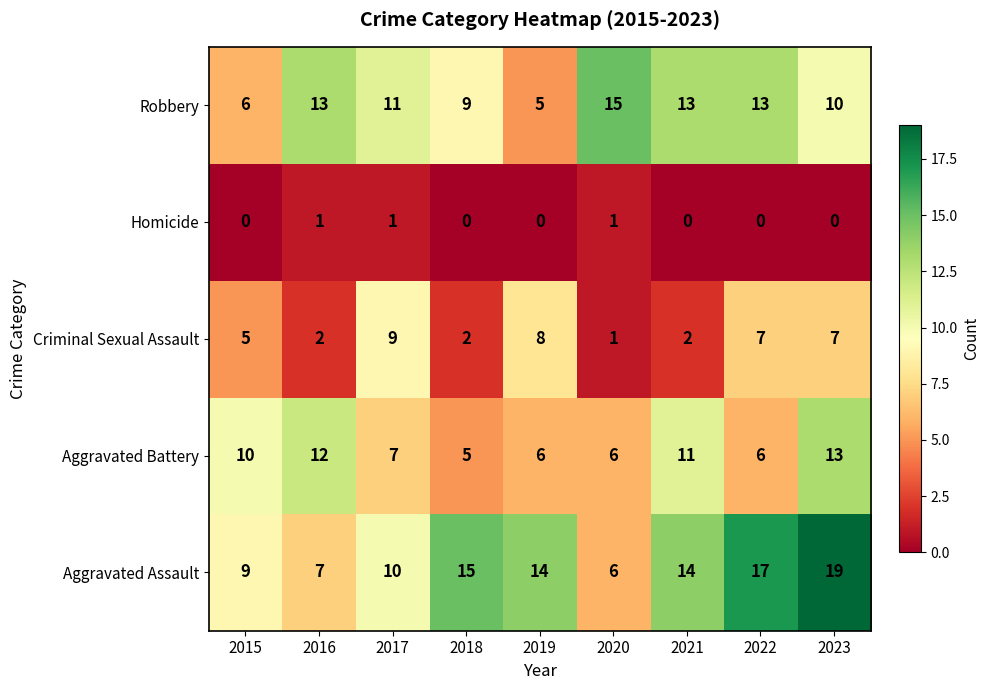

Which series has the largest total across all categories?

Aggravated Assault